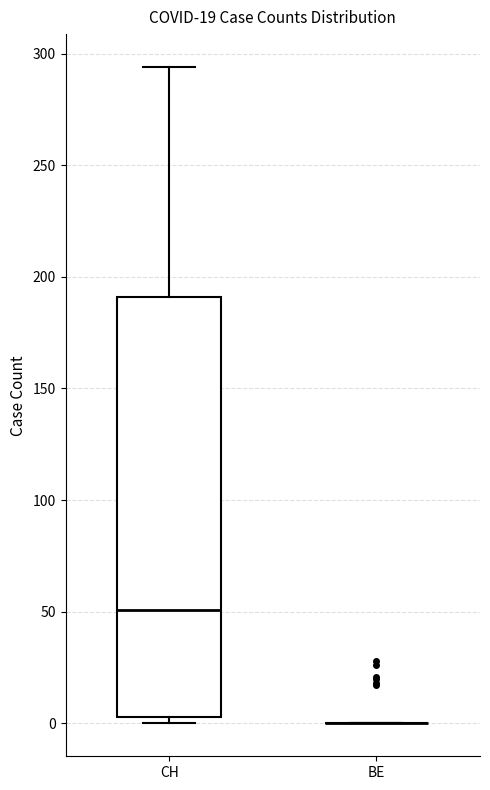

Reading left to right, transcribe this box plot: for each box, give where its median line is, the range the box spans, and where its two whiskers end, as read against the y-axis. The values are not printed on the chart, so give them approximately, as read against the axis.

CH: median 50, box 5 to 190, whiskers 0 to 295
BE: box collapsed to a line at 0, whiskers 0 to 0